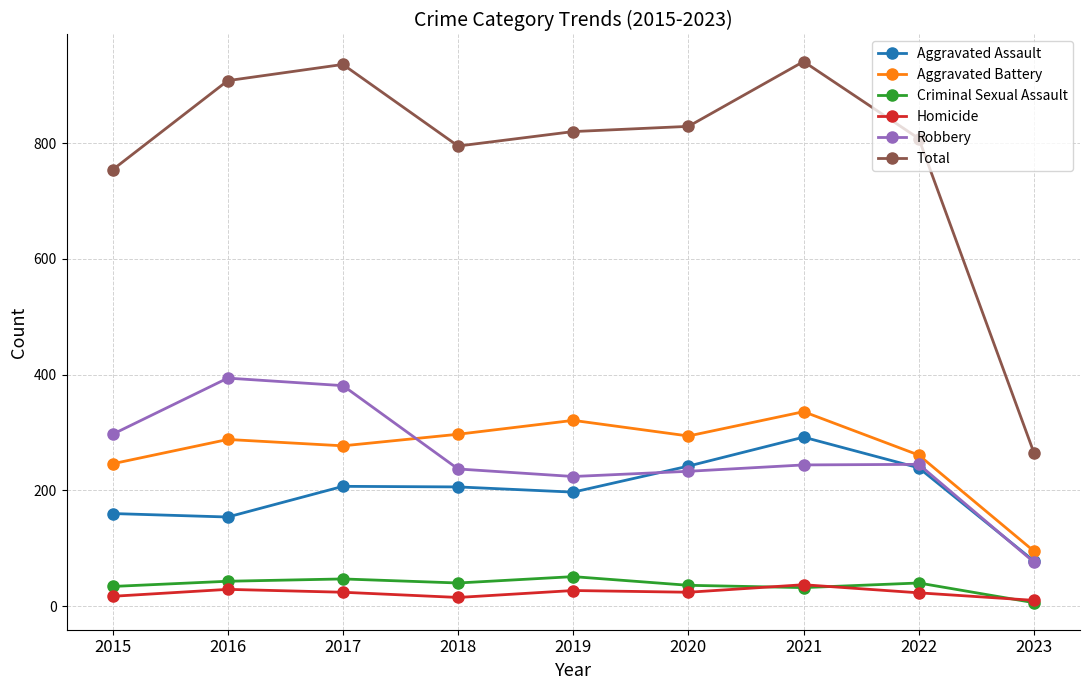

Which series has the largest total across all categories?

Total